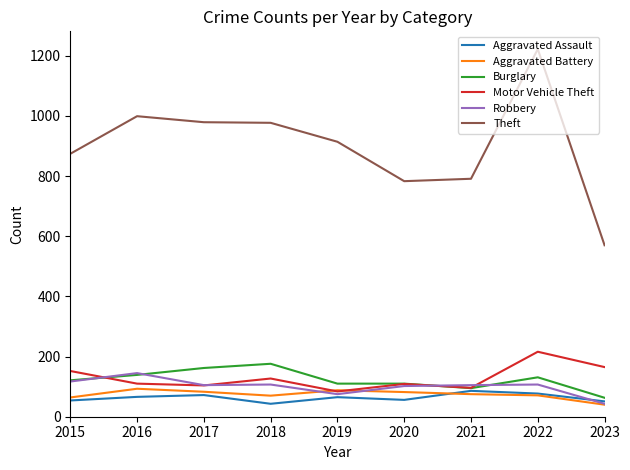

Is the value of Burglary at 2018 greater than the value of Motor Vehicle Theft at 2018?

Yes